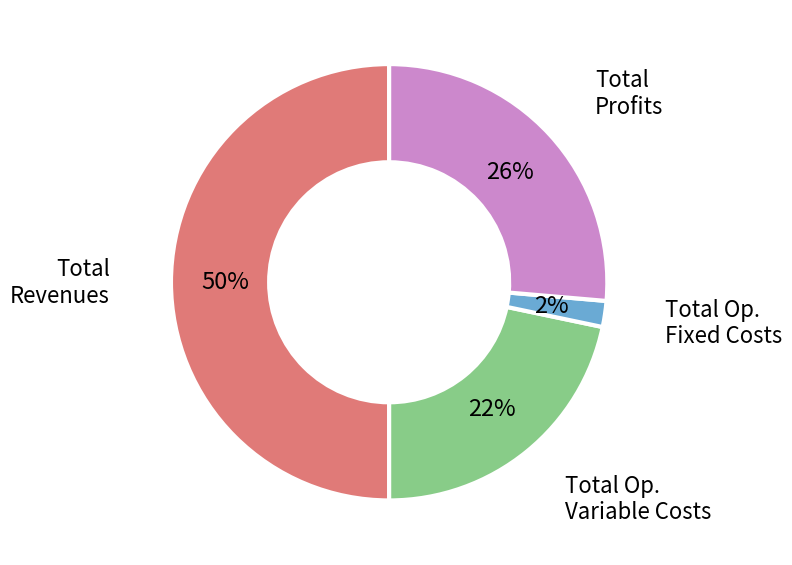

To the nearest percent, what is the average slice percentage?

25%